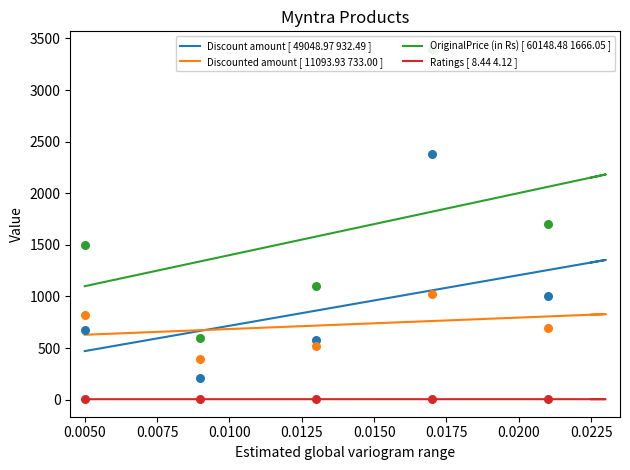

Is the value of Discounted amount [ 11093.93 733.00 ] at 17 greater than the value of Discount amount [ 49048.97 932.49 ] at 17?

No